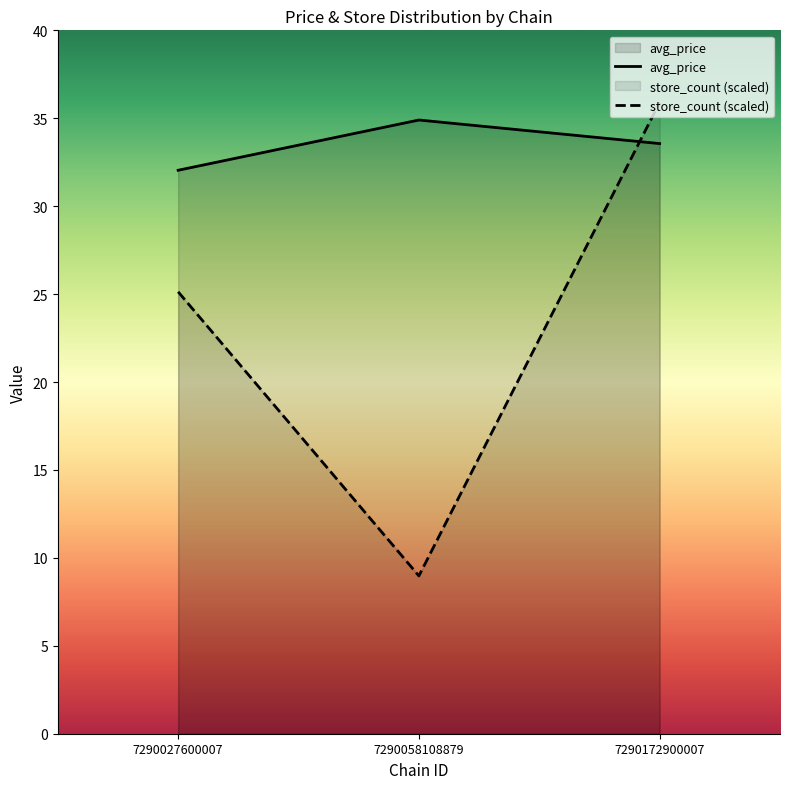

How many data points does each series have?

3